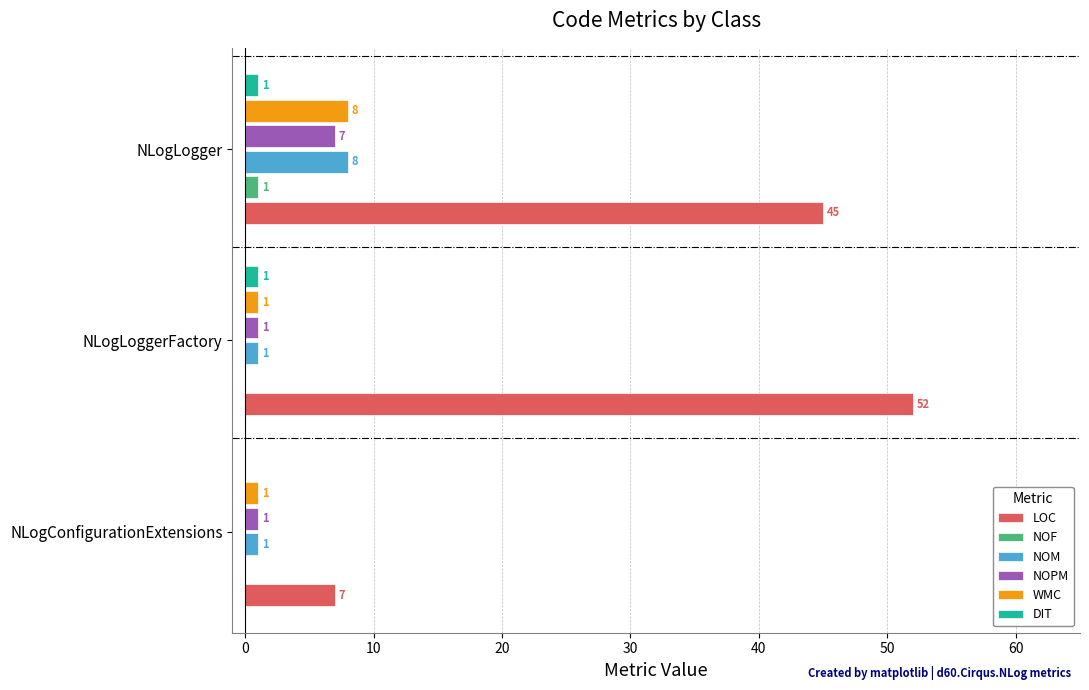

How many NOPM values are between 1 and 7?

3